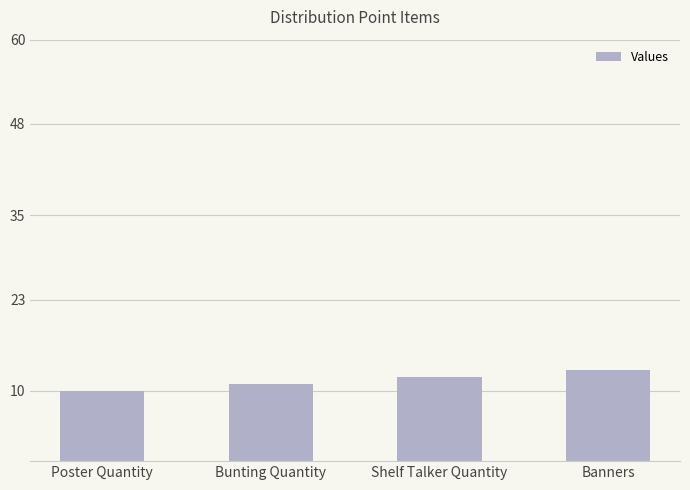

Where is the data nearest to the value 11?

Bunting Quantity